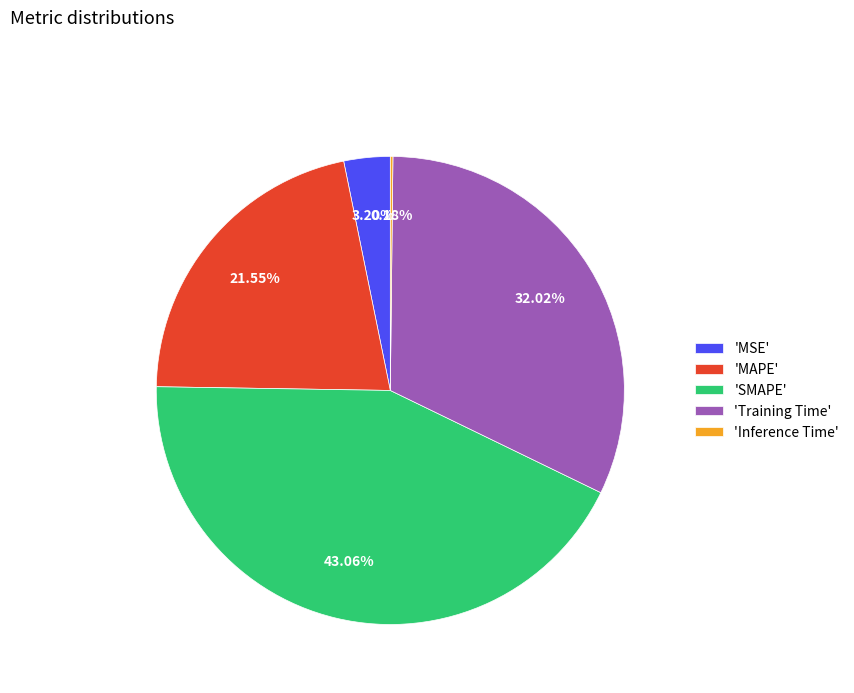

Which category has the biggest portion of the pie?

'SMAPE'